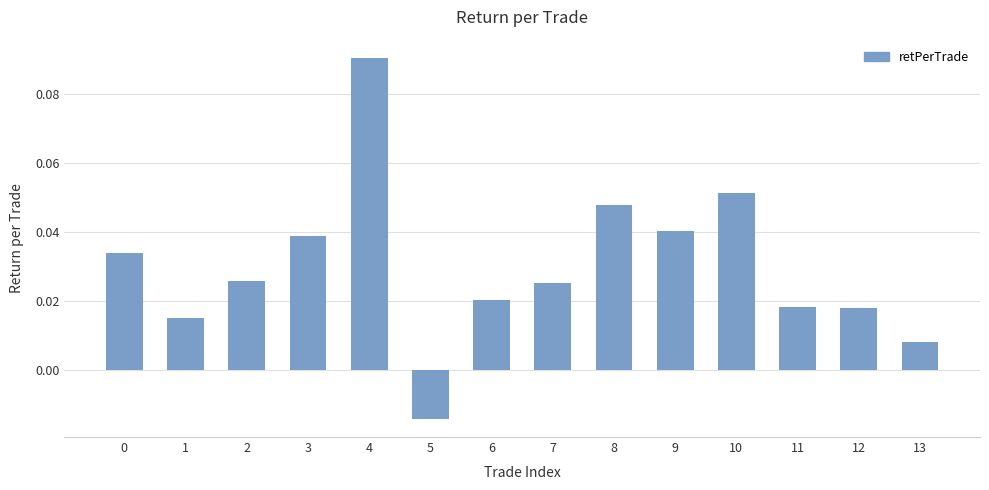

At which category does the chart reach its minimum across all series?

5